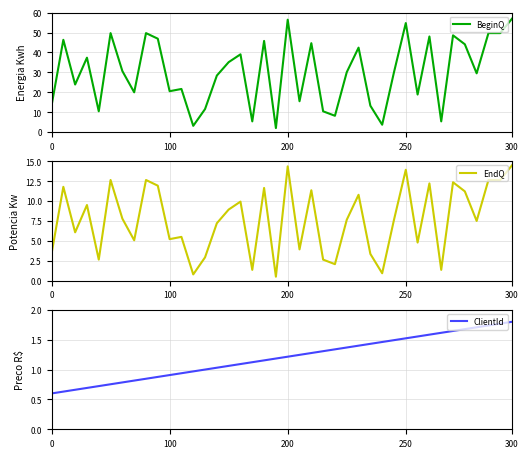

What is the highest value of the EndQ series?

14.5